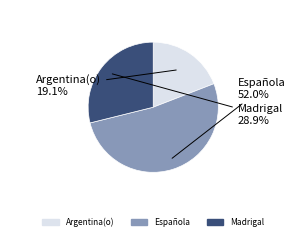

Which slice is the smallest?

Argentina(o)